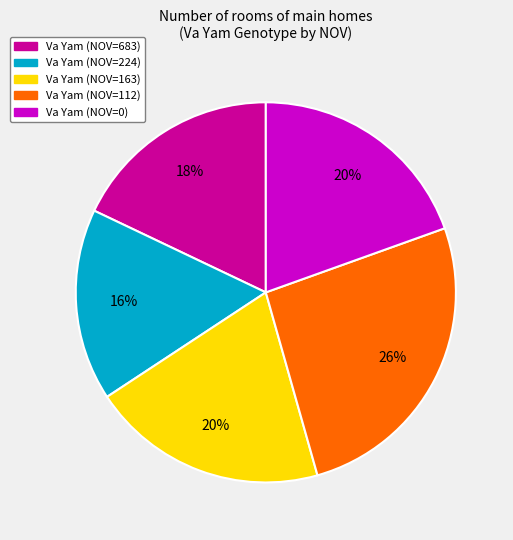

Does any single category account for the majority?

No